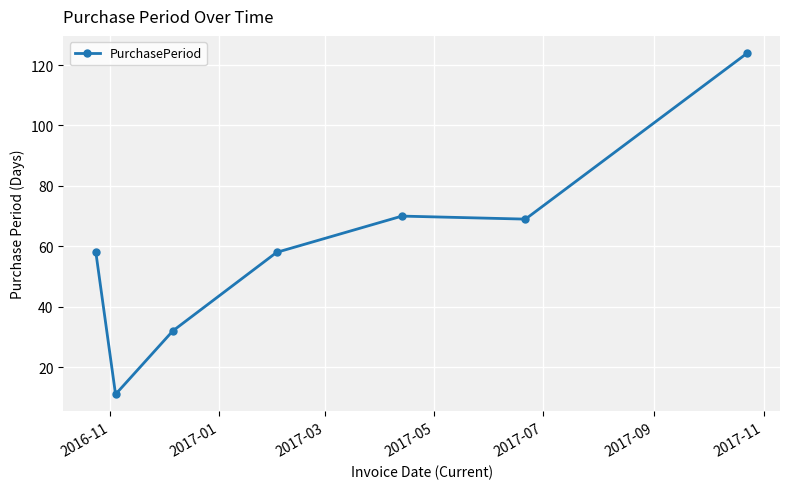

How many interior local peaks (higher than both neighbors) does the data have?

1